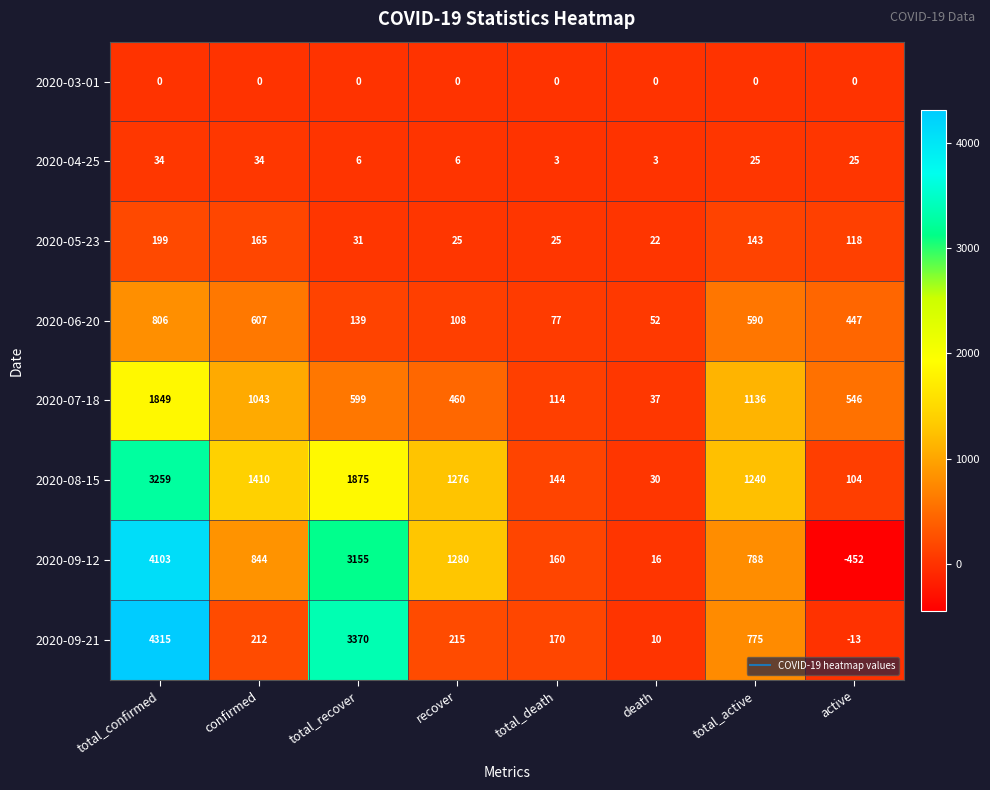

Between total_recover and total_active, which series saw the biggest shift?

2020-09-21